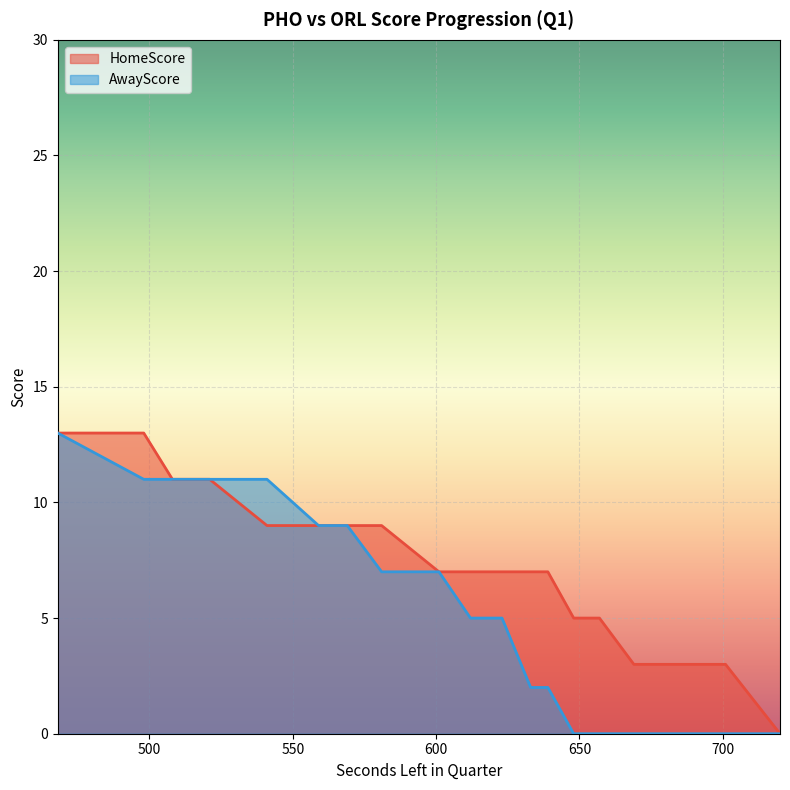

Rank the categories by HomeScore value from lowest to highest.

720, 701, 683, 681, 669, 657, 655, 648, 639, 633, 623, 612, 601, 581, 569, 559, 541, 521, 508, 498, 468